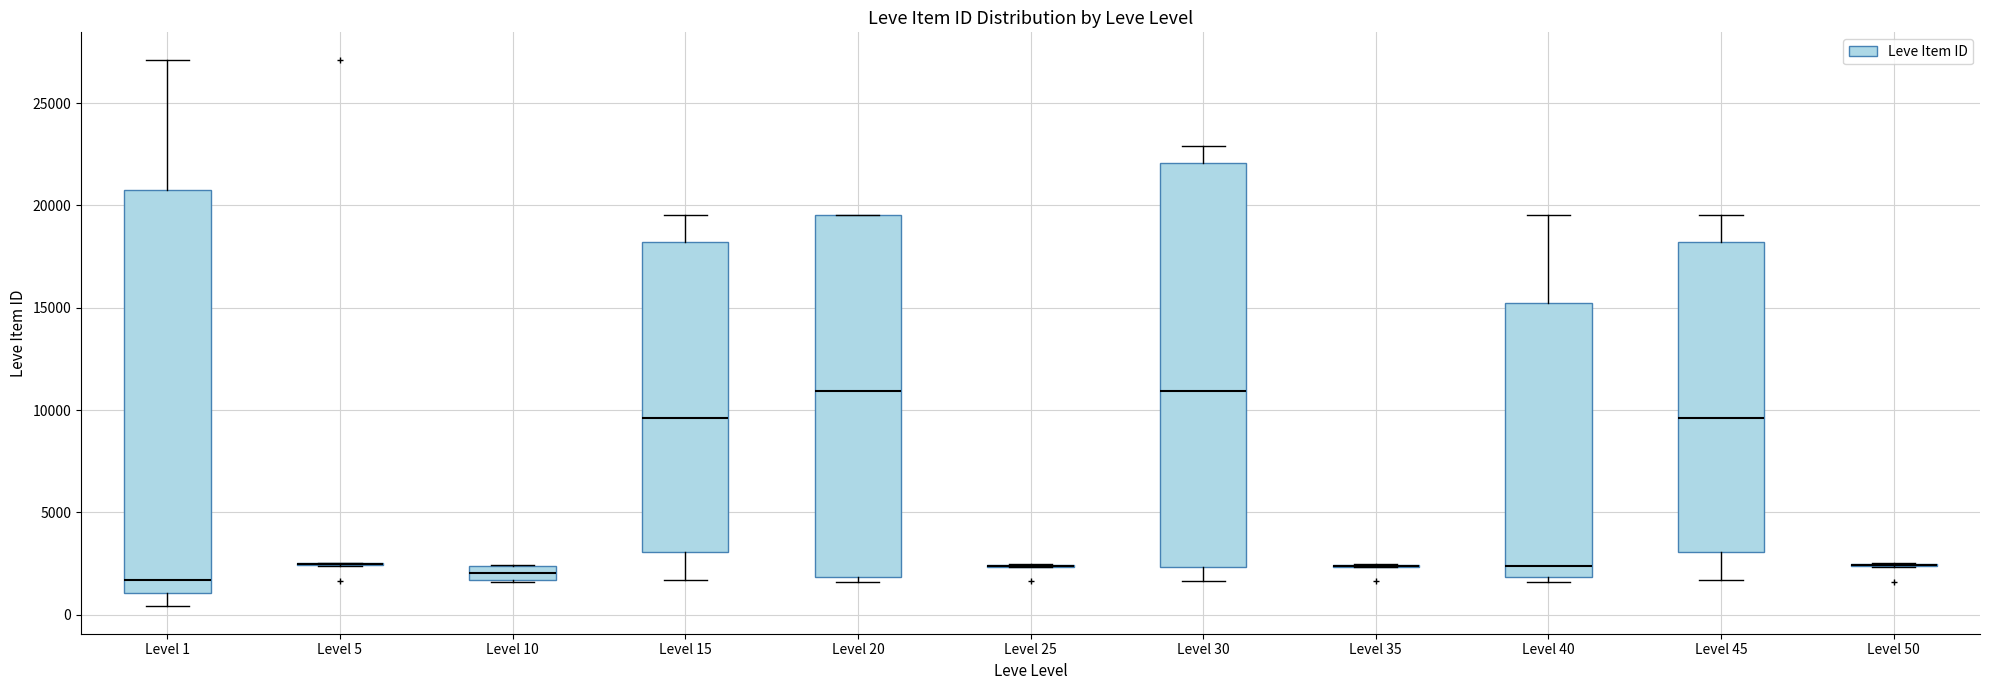

Where is the upper edge of the box for Level 20 on the y-axis? The values are not printed on the chart, so give them approximately, as read against the axis.

19500